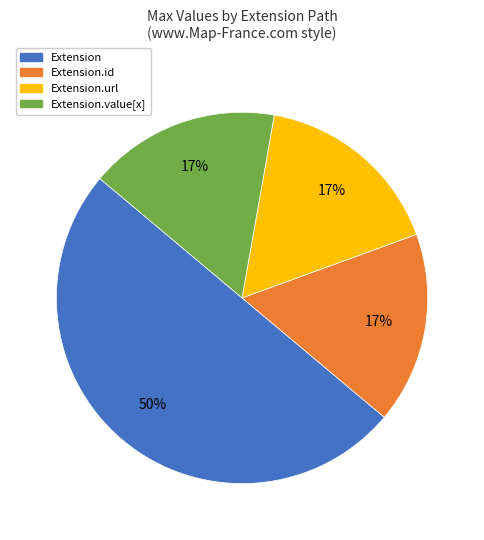

To the nearest percent, what is the average slice percentage?

25%